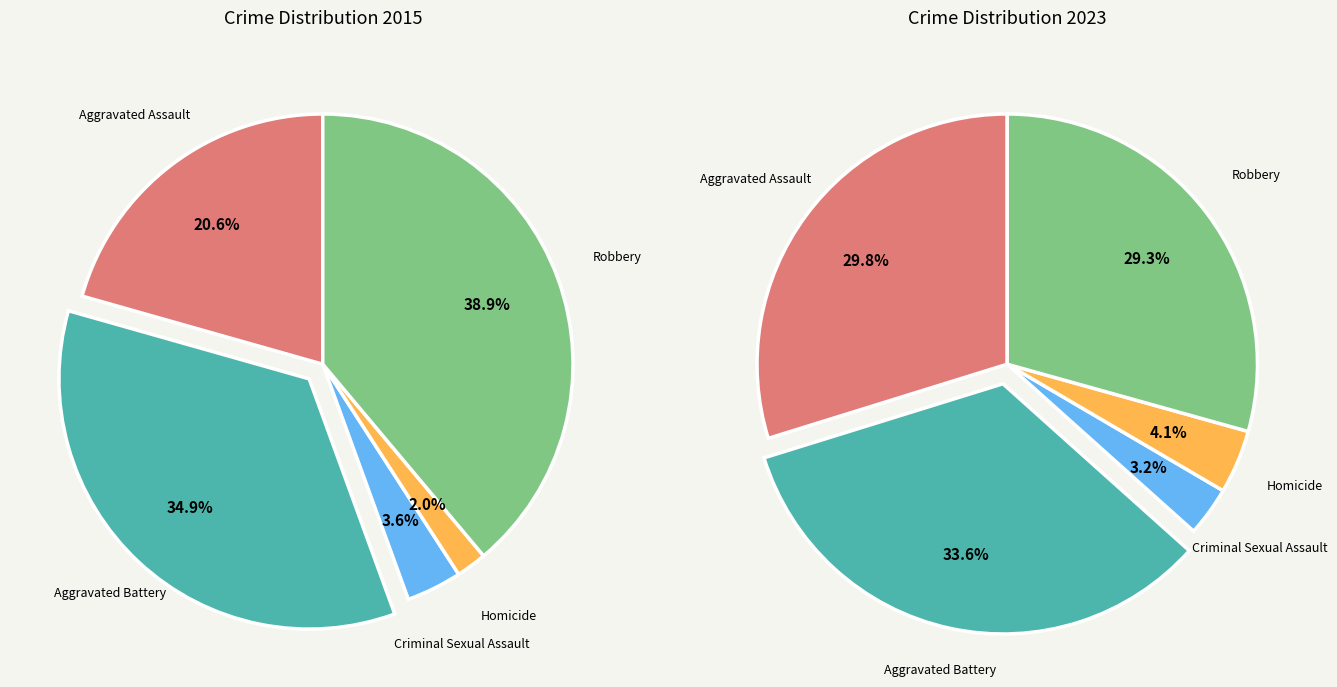

How much of the chart is everything except Aggravated Battery?

65.1%